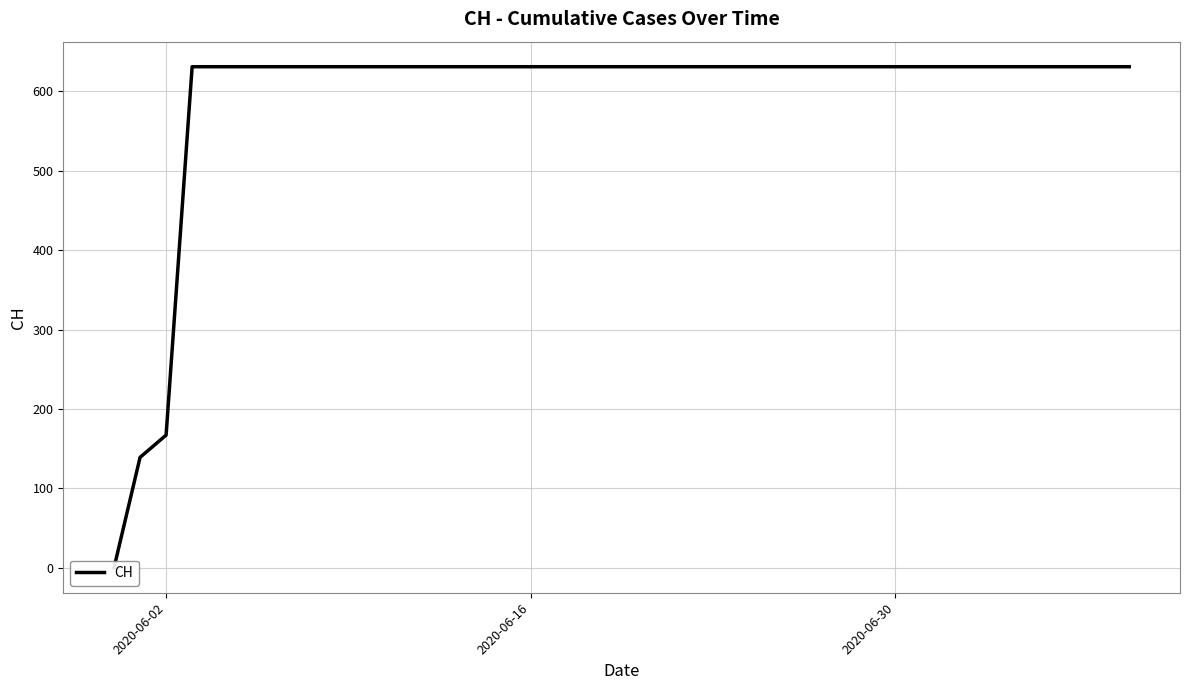

What is the value of the 26th point from the left?

631